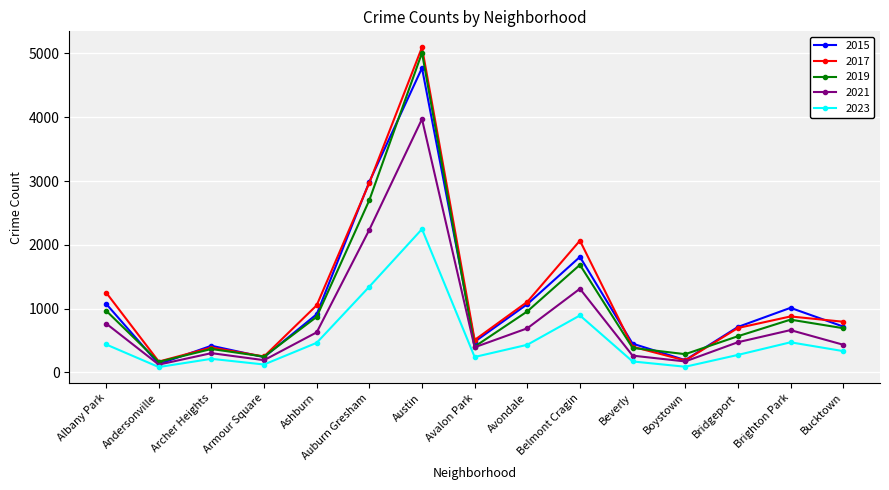

What is the approximate value of 2015 at Archer Heights?

419